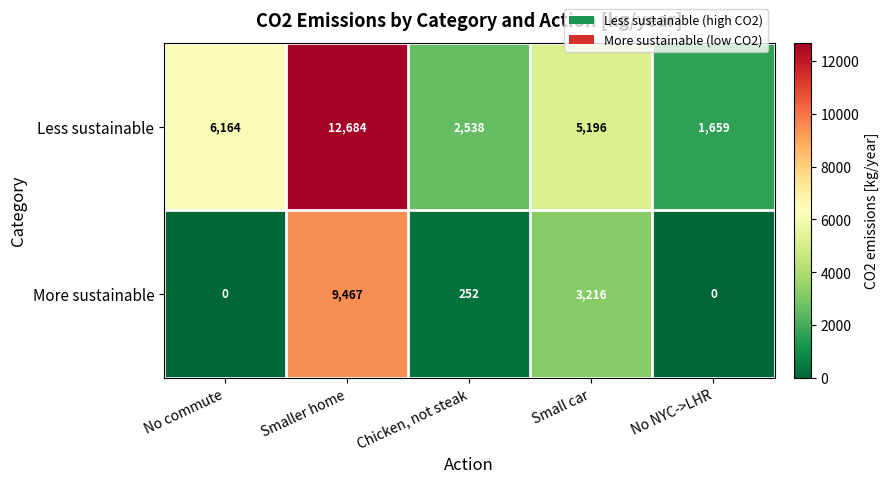

At which category is the sum across all series the highest?

Smaller home